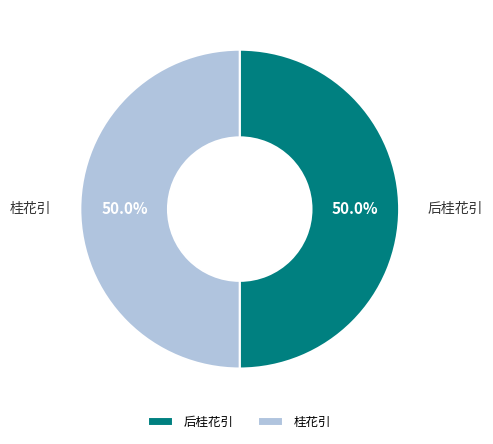

Do 后桂花引 and 桂花引 together represent more than half of the pie?

Yes